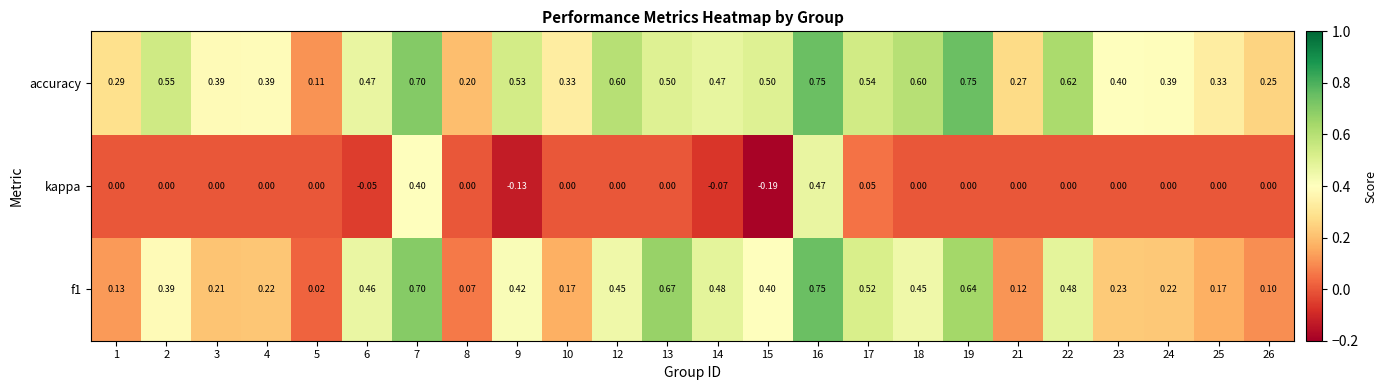

Which series has the largest total across all categories?

accuracy